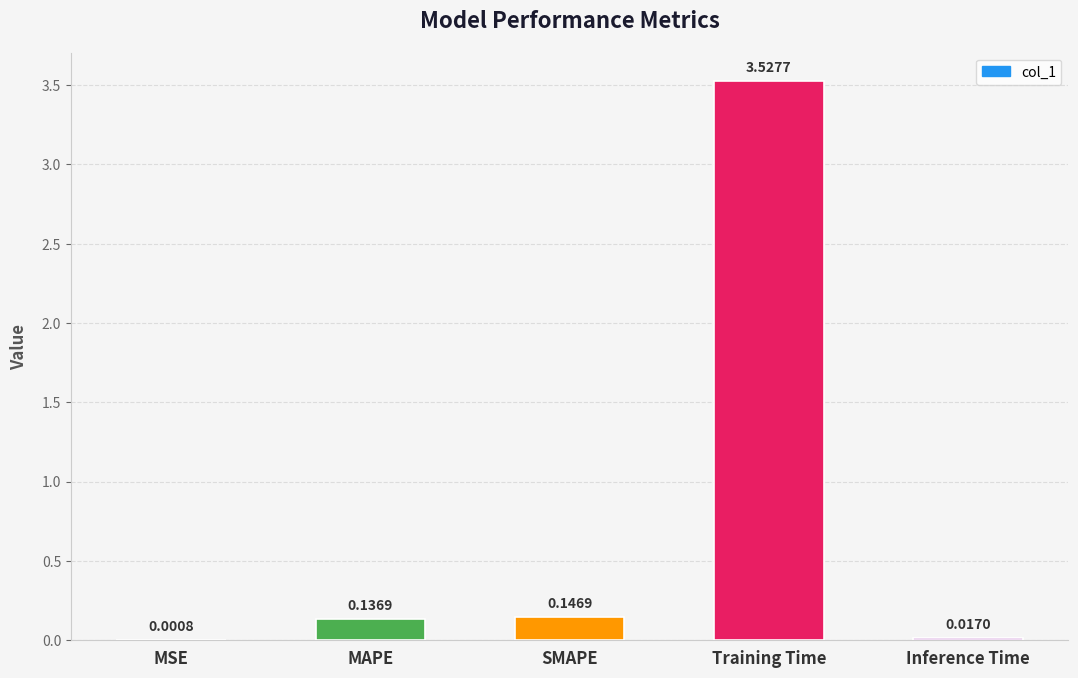

At which label is the value closest to 1?

SMAPE